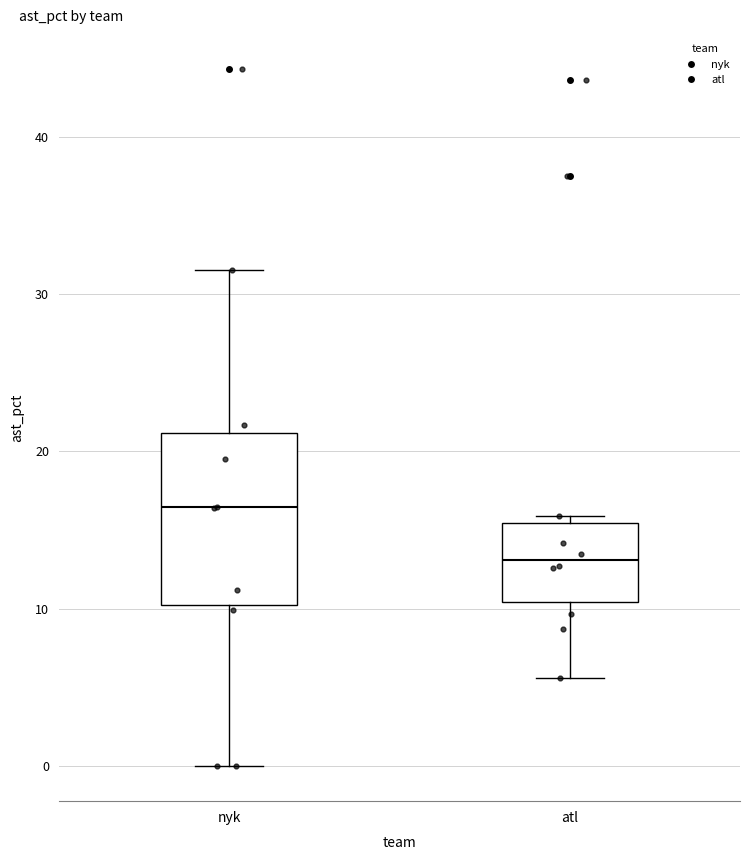

Reading left to right, read every box against the y-axis: the position of its median line, the range the box covers, and the ends of its whiskers. The values are not printed on the chart, so give them approximately, as read against the axis.

nyk: median 16, box 10 to 21, whiskers 0 to 32
atl: median 13, box 10 to 15, whiskers 6 to 16